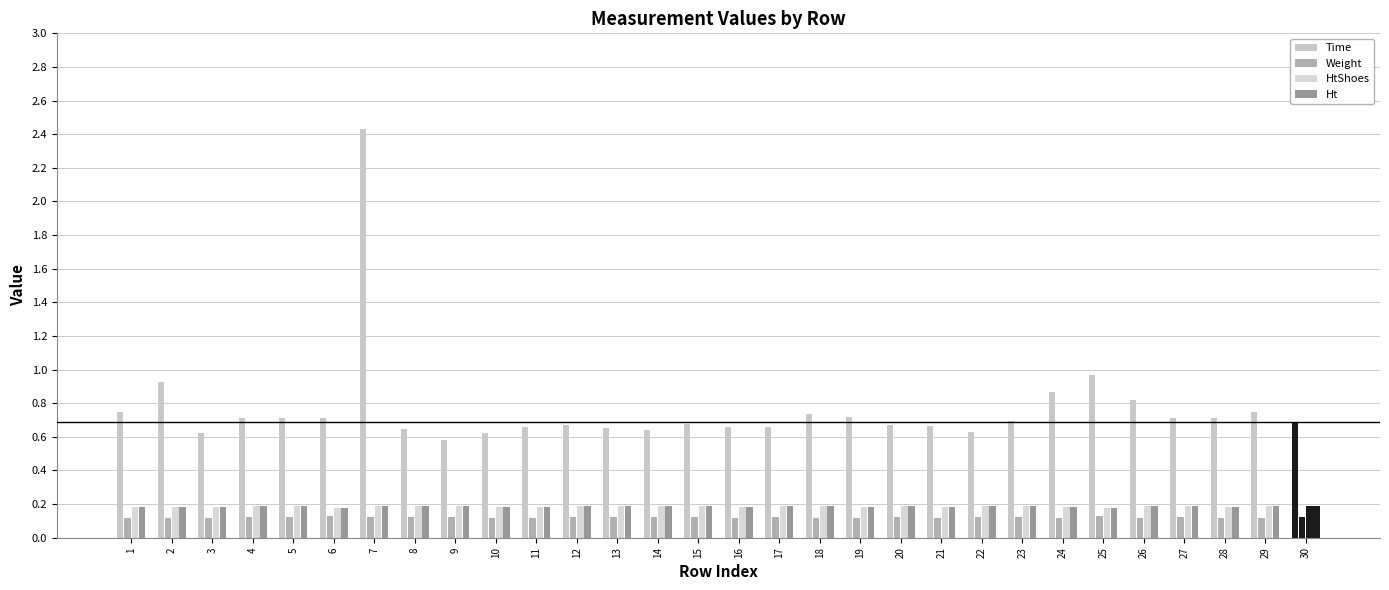

Which series has the largest total across all categories?

Time